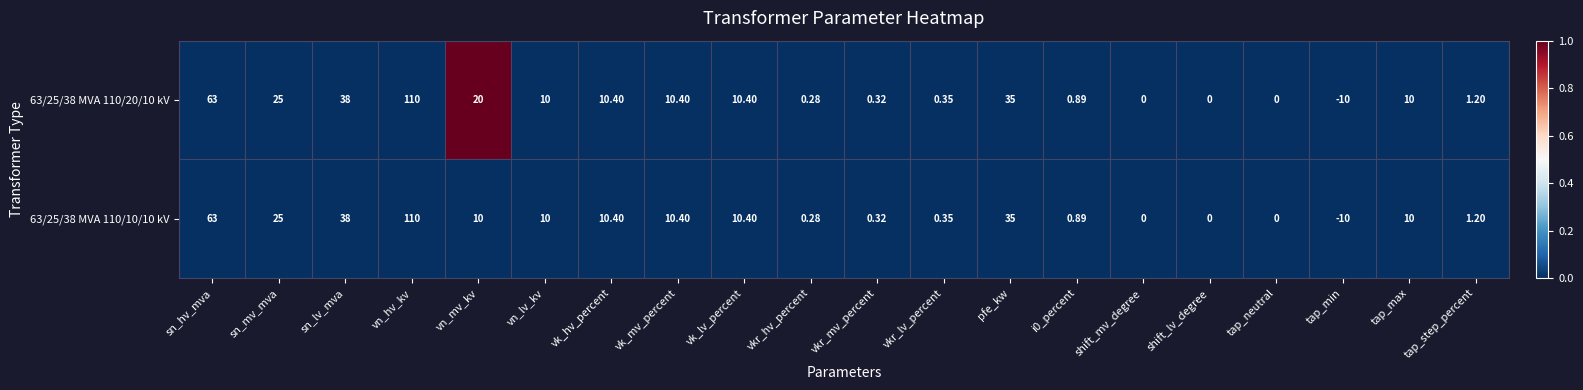

At which category is the sum across all series the highest?

vn_hv_kv